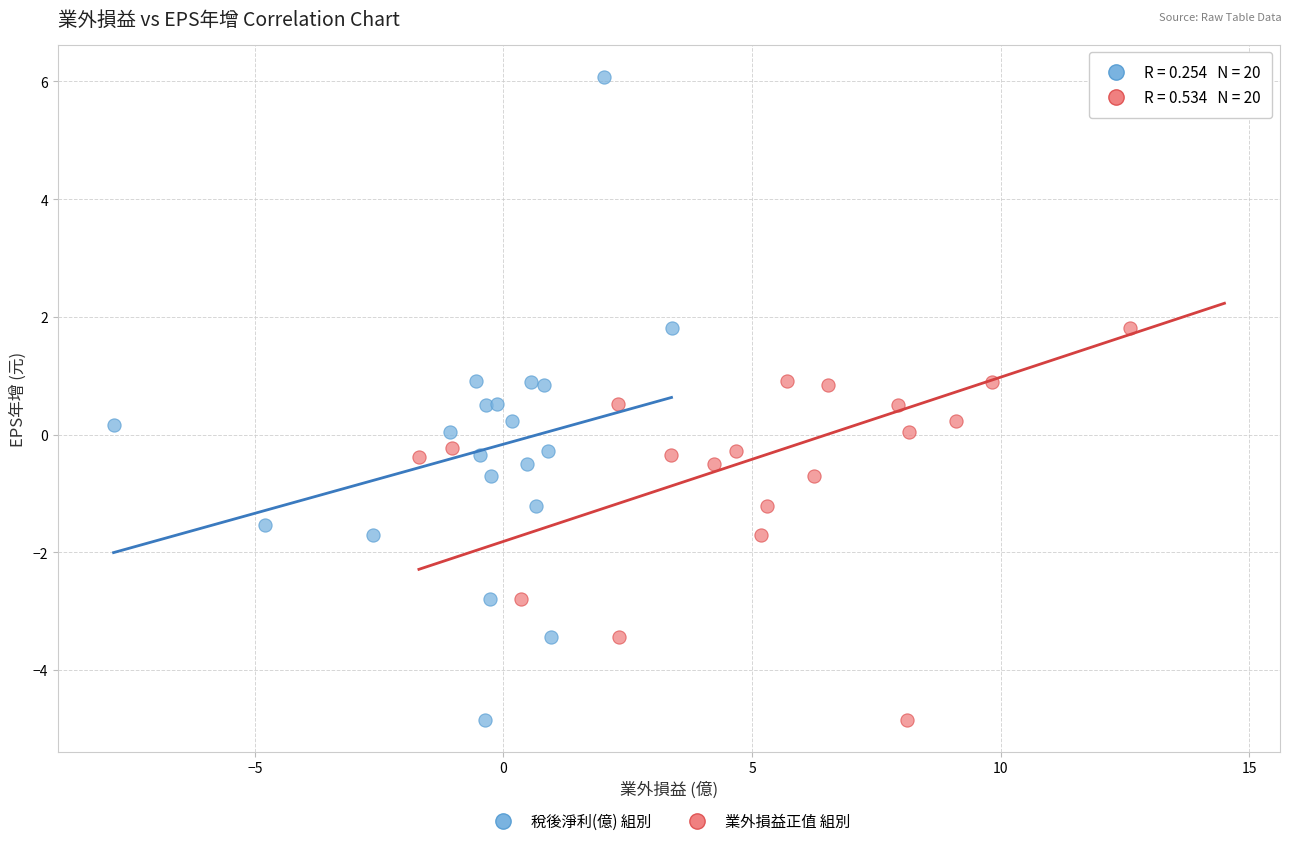

What are all the series names shown in the legend?

稅後淨利(億) 組別, 業外損益正值 組別